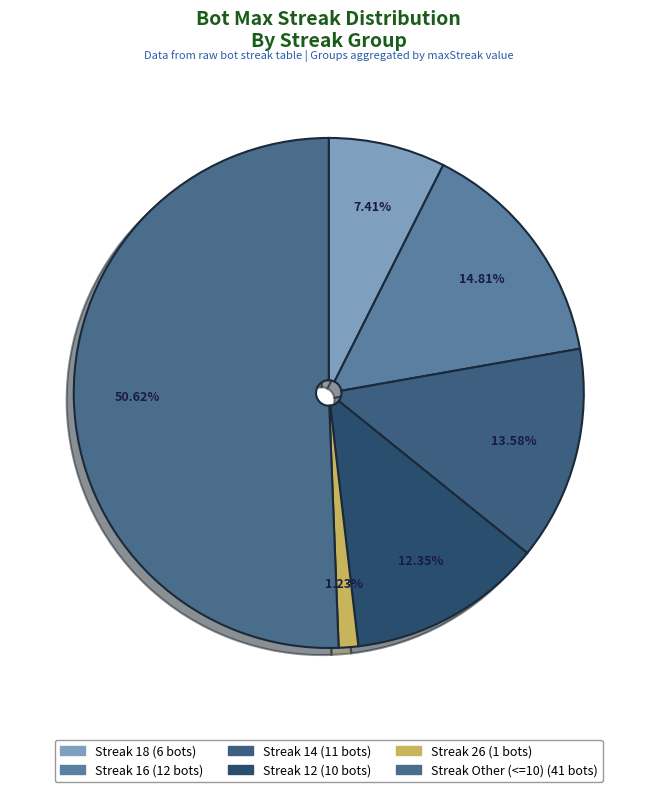

How many slices are in this pie chart?

6